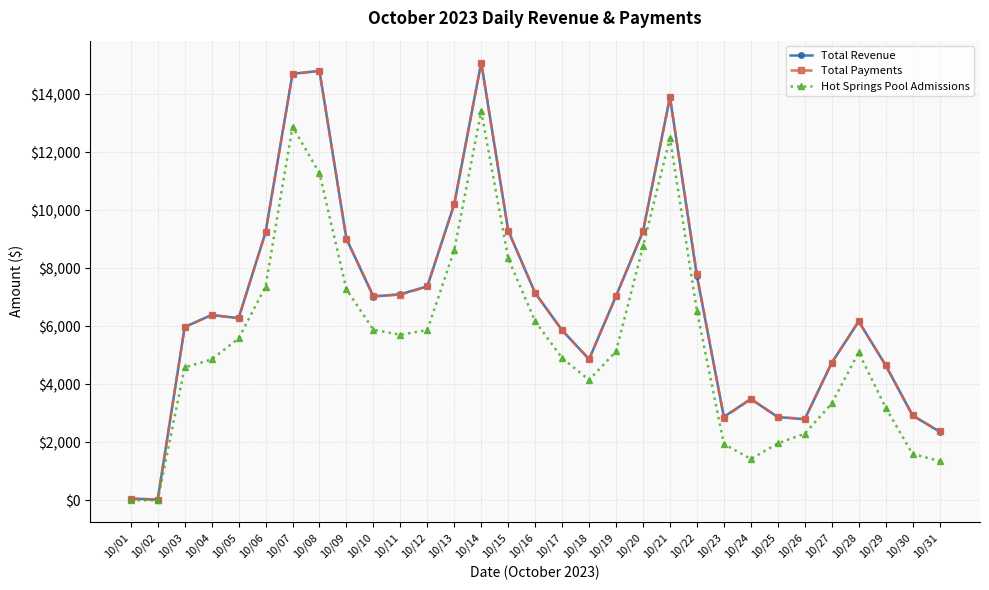

The value of Hot Springs Pool Admissions at 10/01 is 0.0. True or false?

True